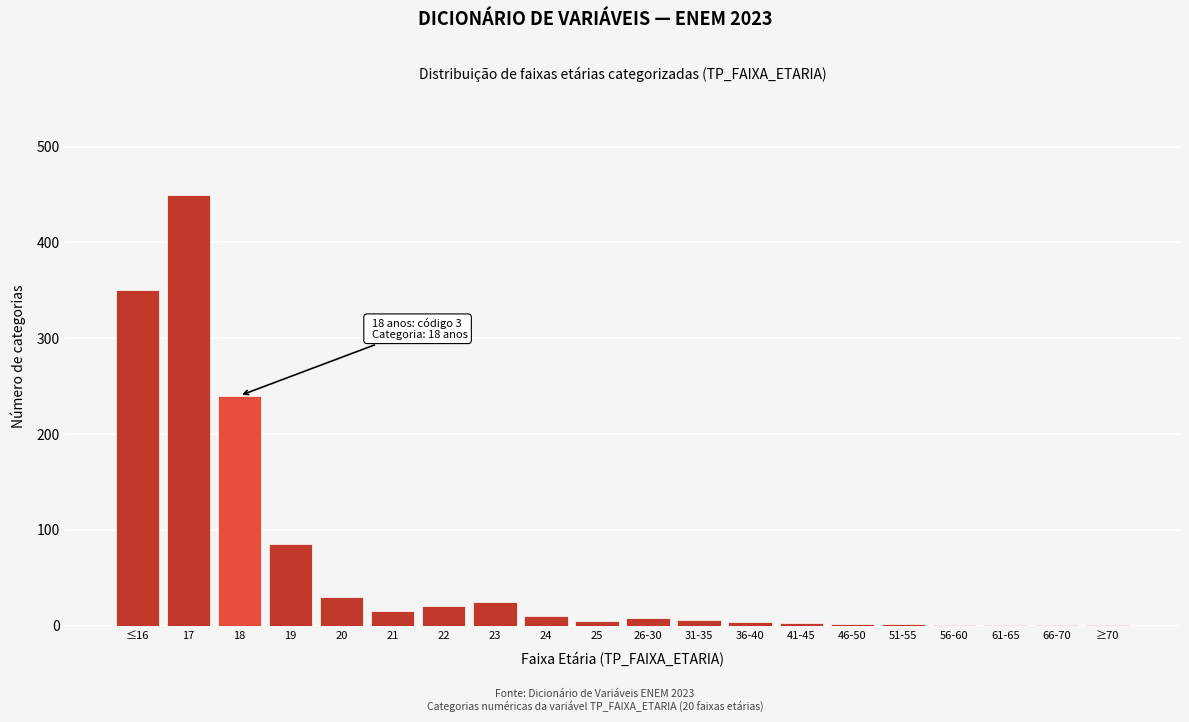

At which category does the chart reach its peak across all series?

17